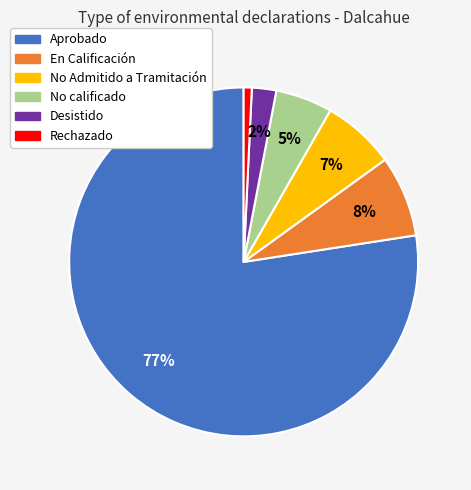

What is the largest slice in the pie chart?

Aprobado